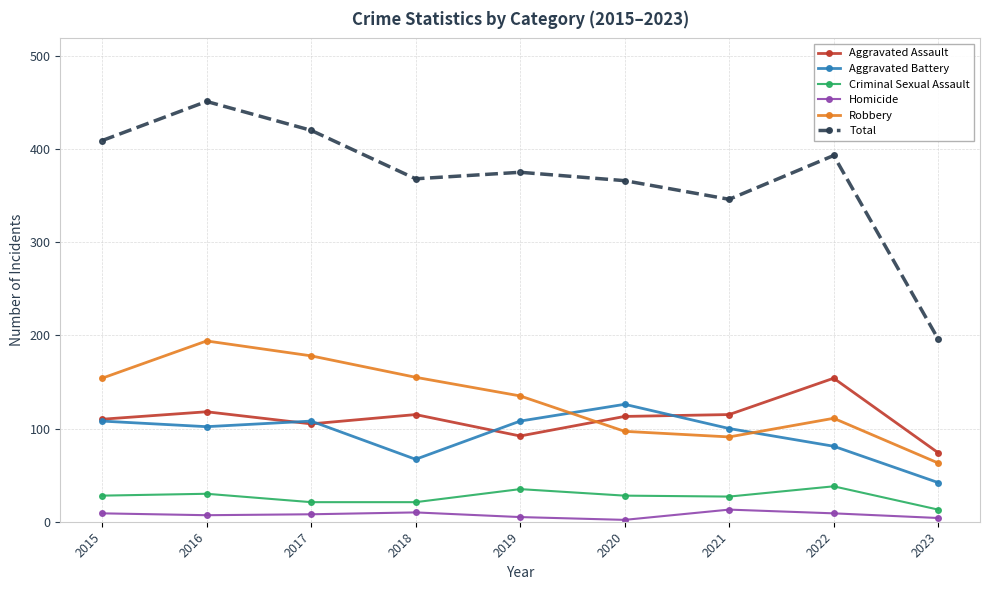

Is the value of Total at 2023 greater than the value of Homicide at 2017?

Yes